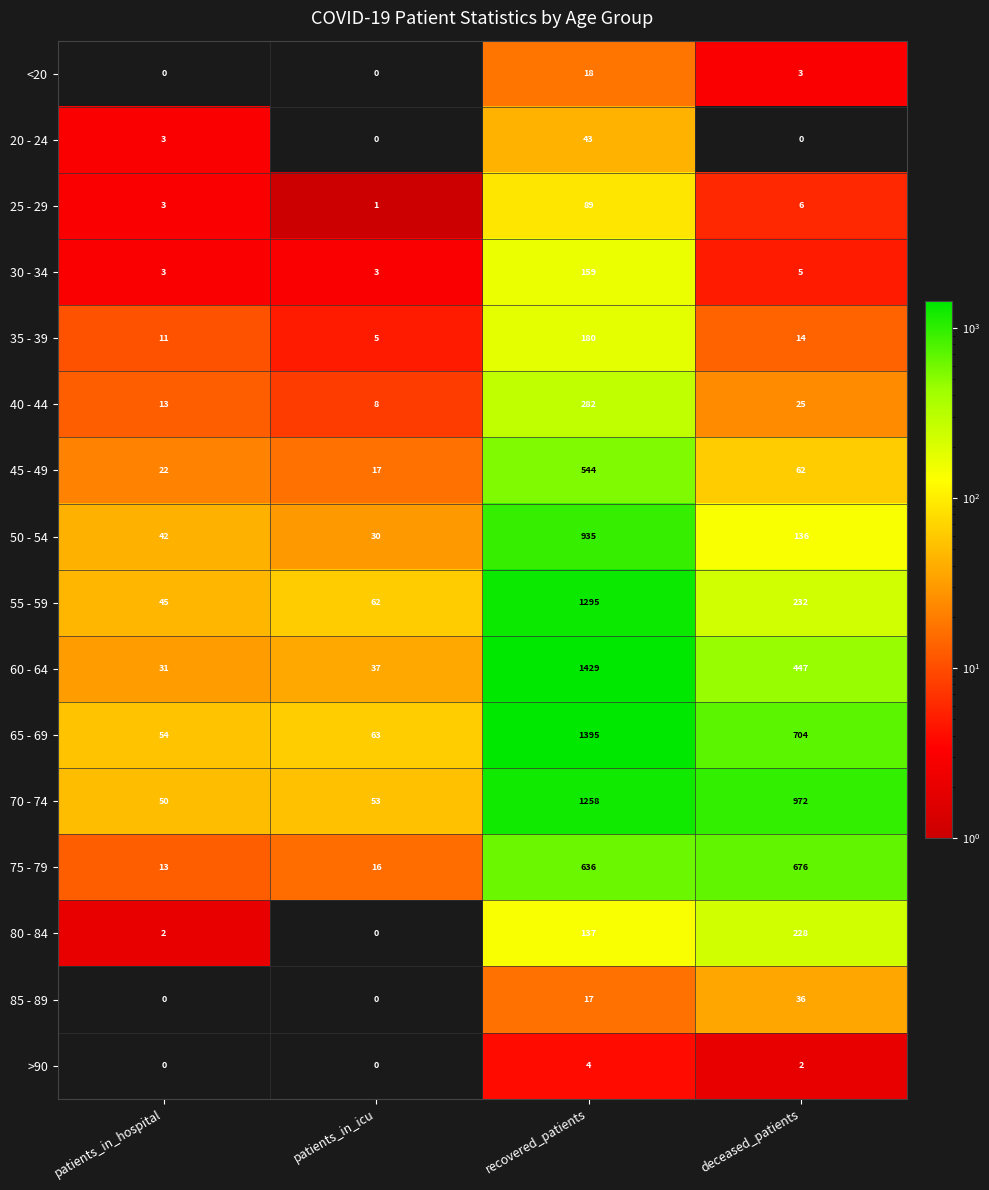

What is the total value across all series at recovered_patients?

8421